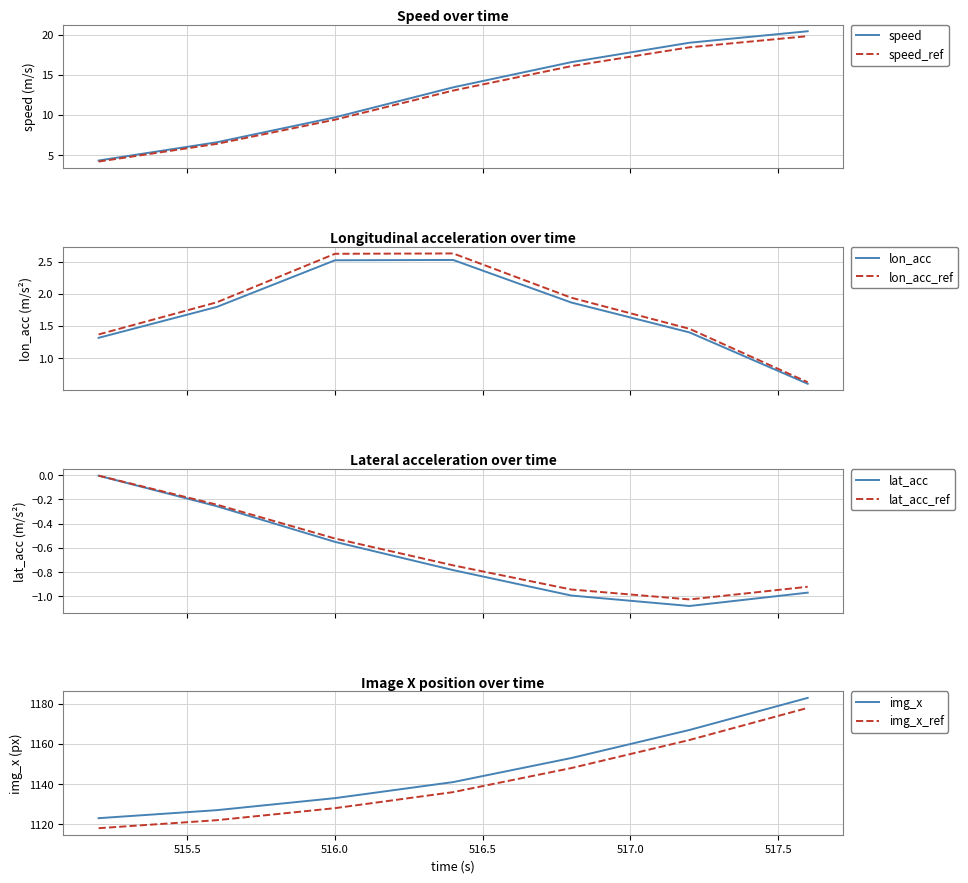

True or false: img_x_ref and img_x intersect in this chart.

False